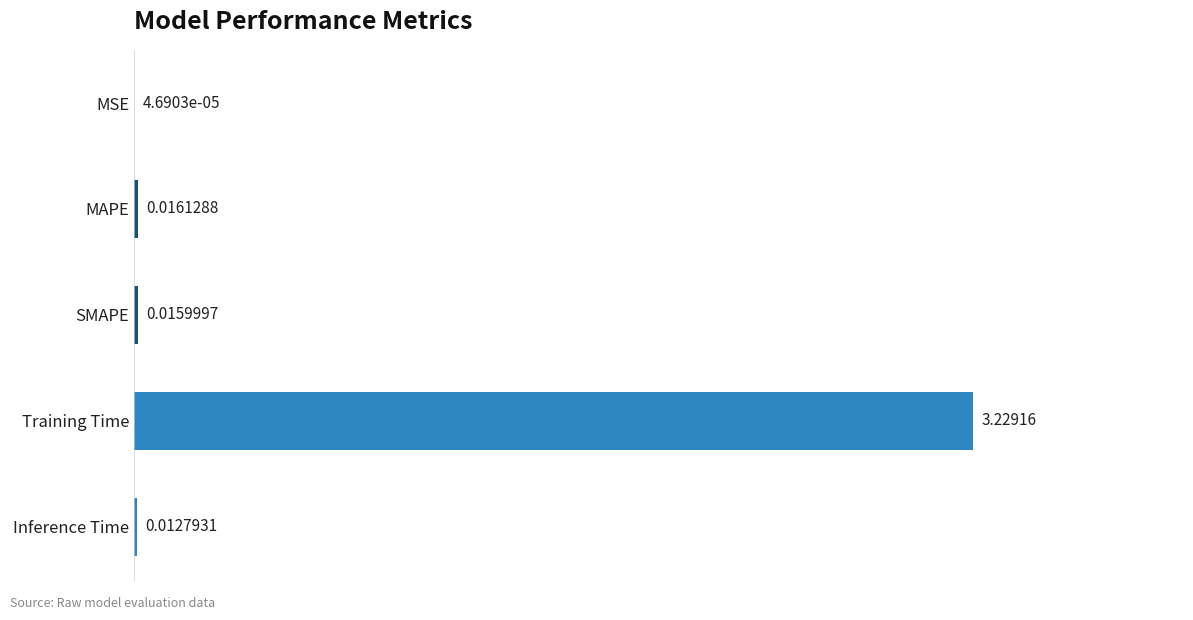

Which has a higher value, SMAPE or Inference Time?

SMAPE